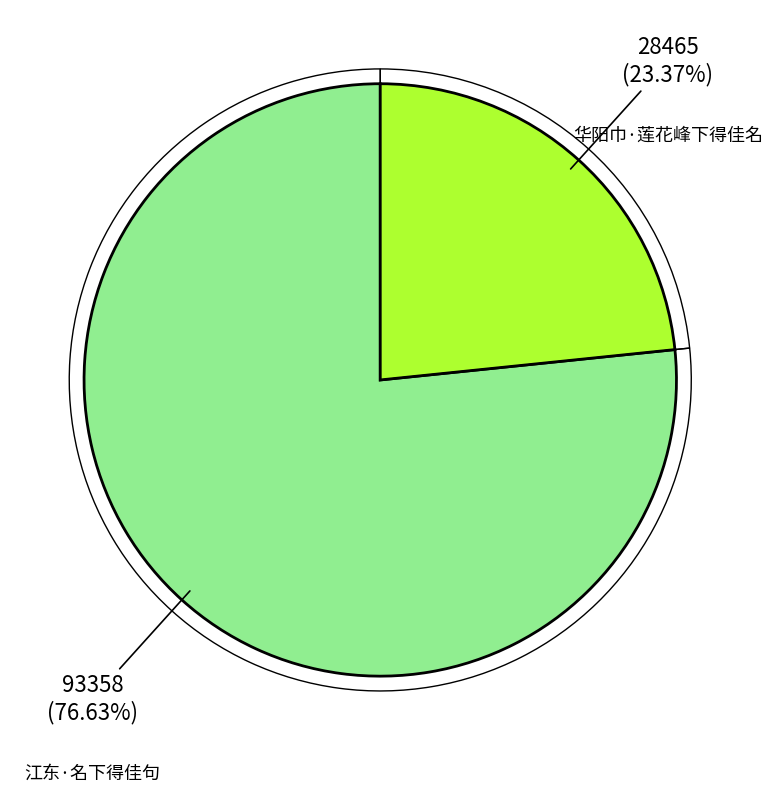

What is the change in value from 江东·名下得佳句 to 华阳巾·莲花峰下得佳名?

-64893